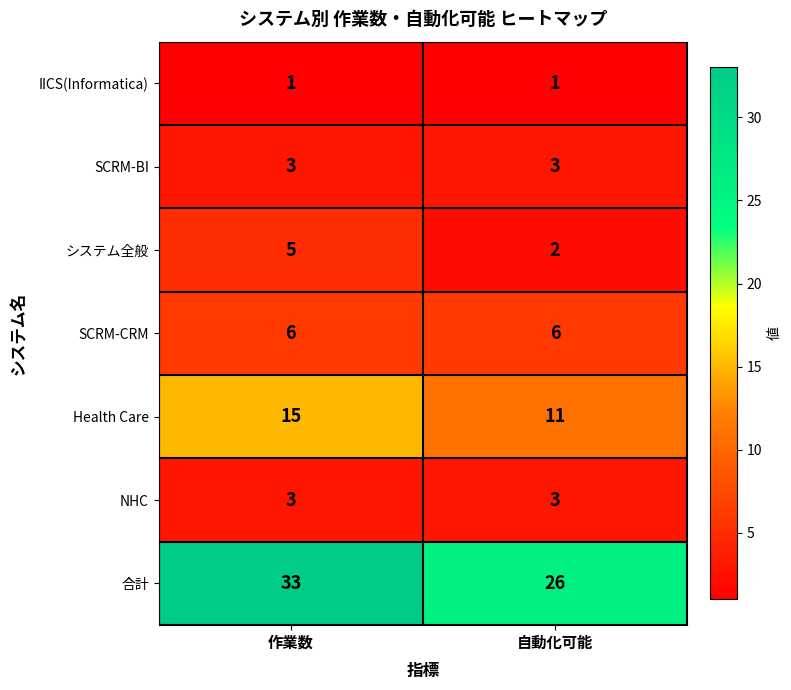

Is it true that システム全般 equals 7 at 作業数?

False